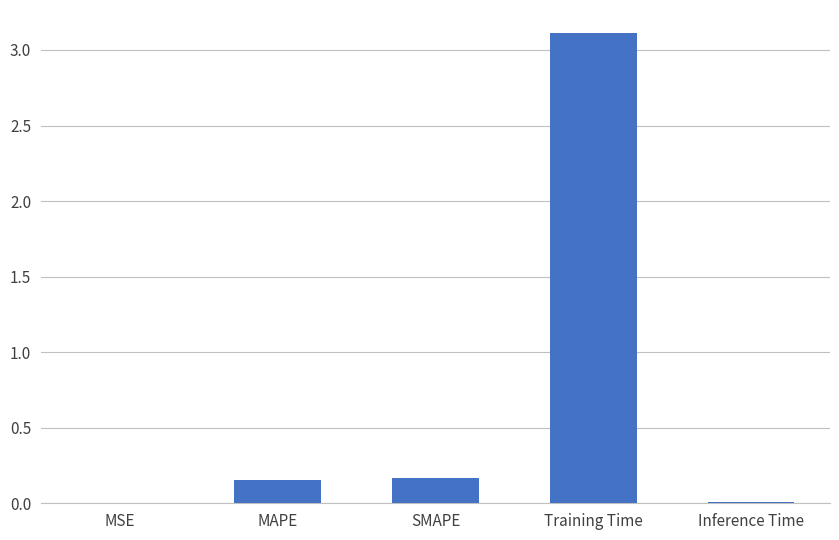

What is the sum of all values?

3.4